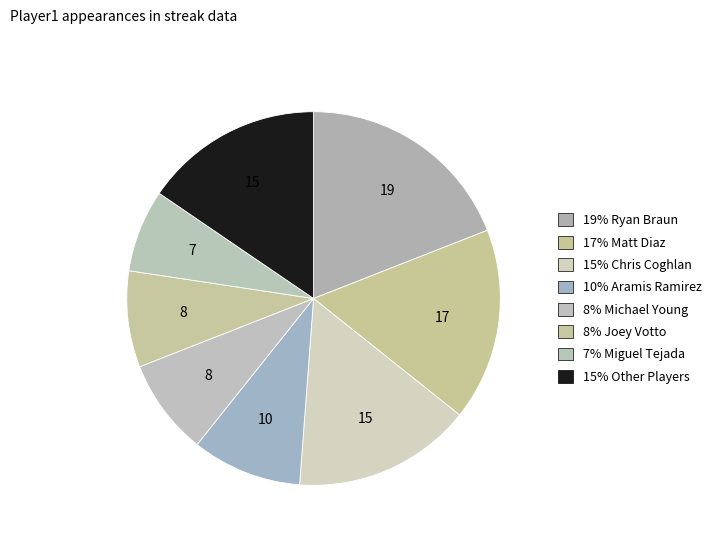

How many slices are in this pie chart?

8